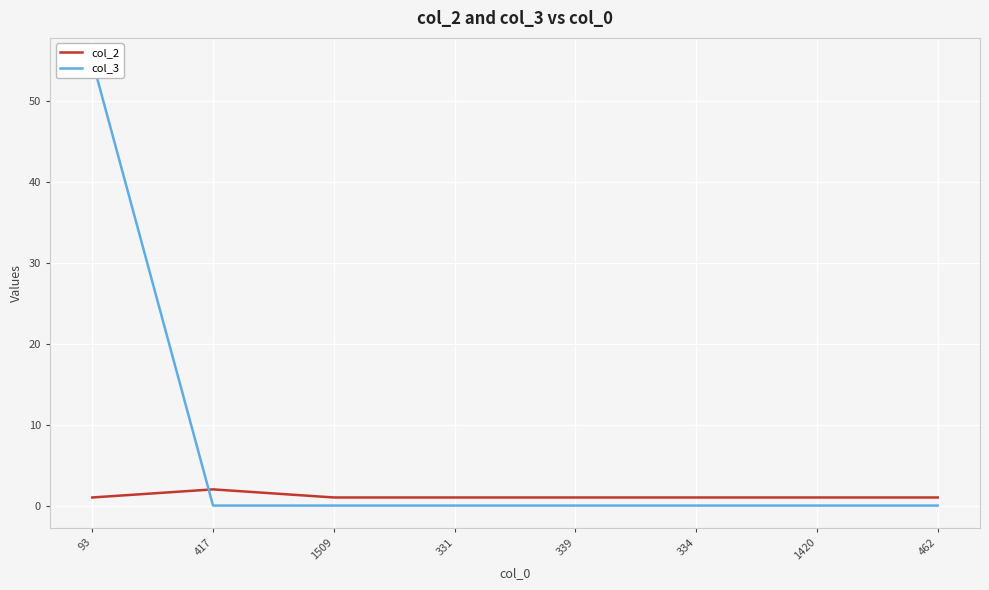

At 331, list the series in order from largest to smallest.

col_2, col_3